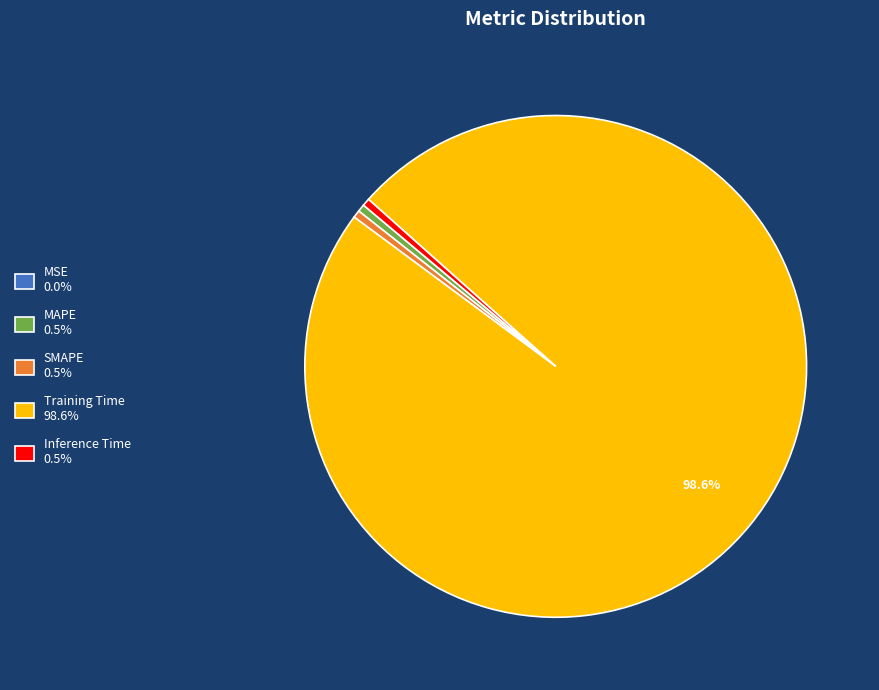

The Inference Time slice represents 0% of the pie. True or false?

True